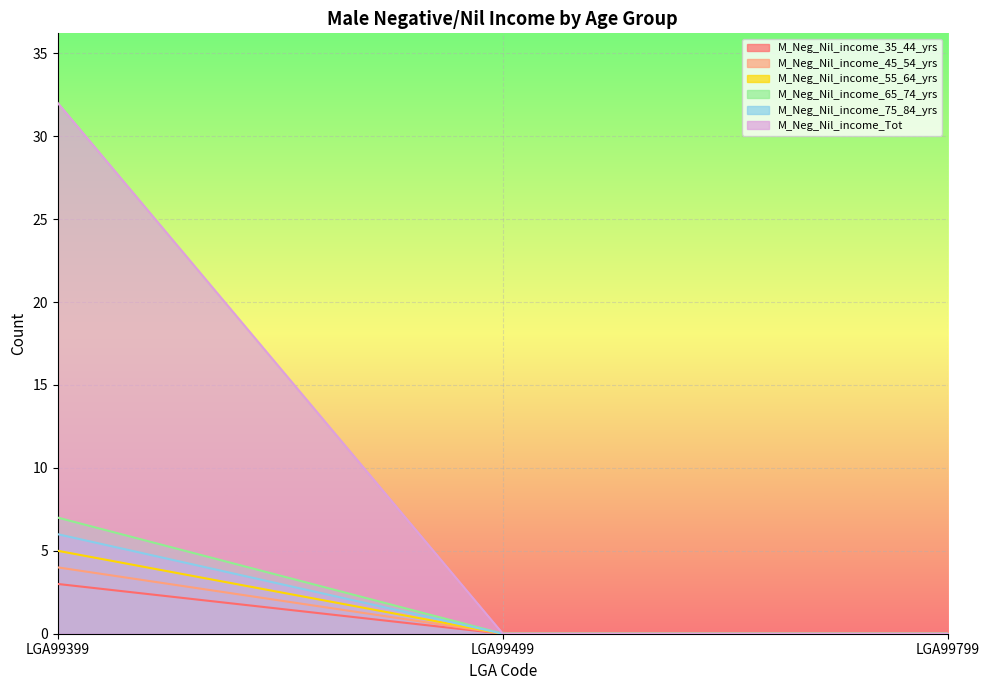

Is the value of M_Neg_Nil_income_Tot at LGA99399 greater than the value of M_Neg_Nil_income_55_64_yrs at LGA99499?

Yes